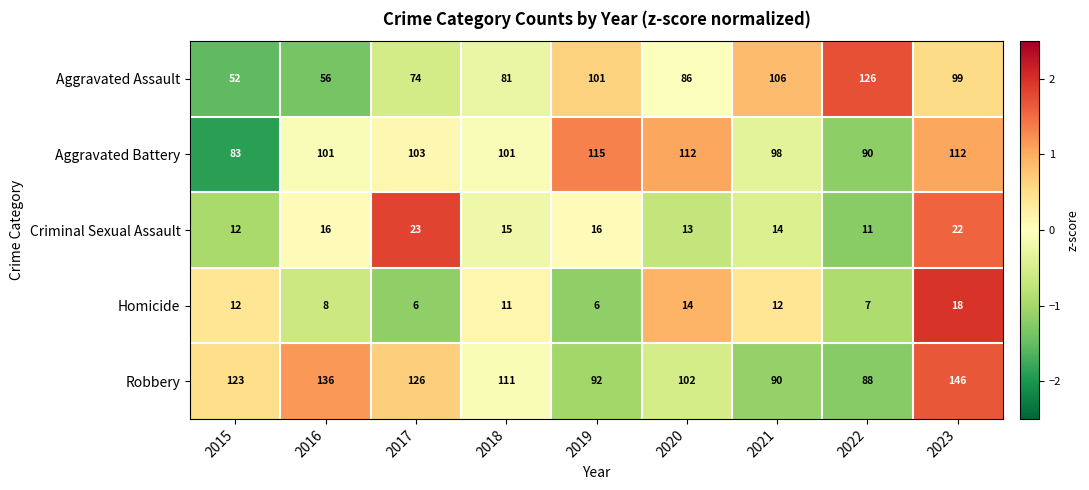

The Aggravated Assault series shows 173 at 2023. True or false?

False